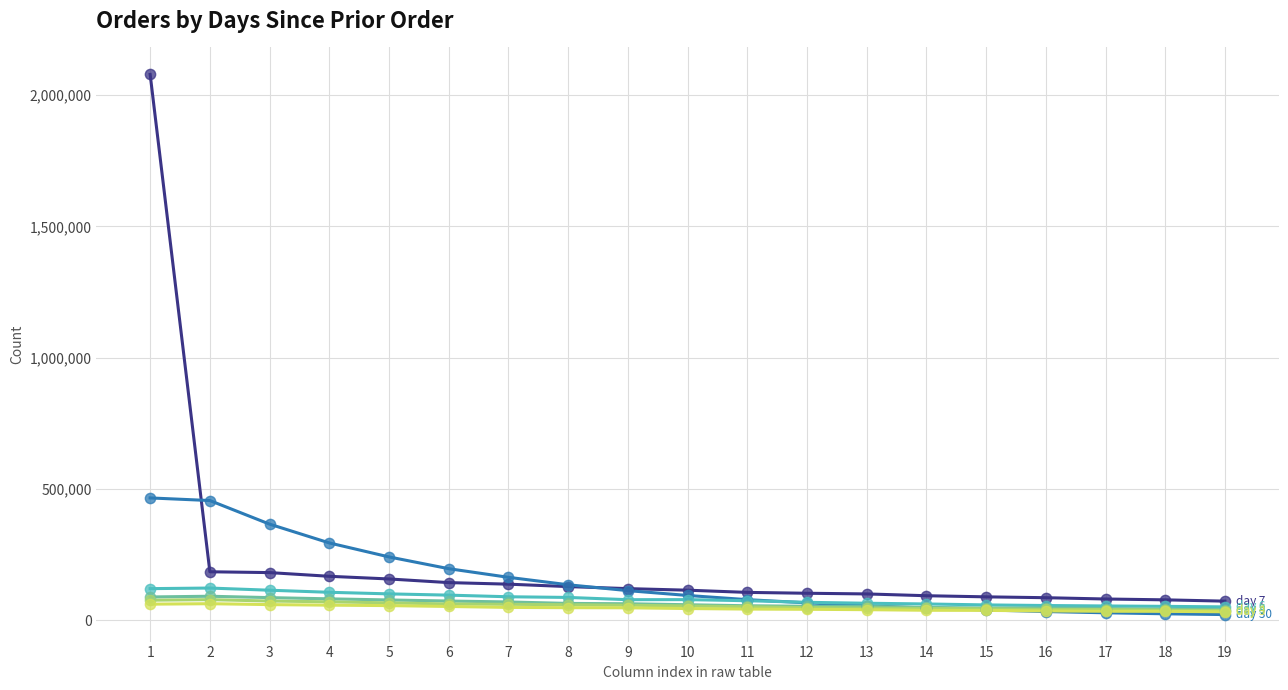

What is the maximum value shown in the chart?

2078102